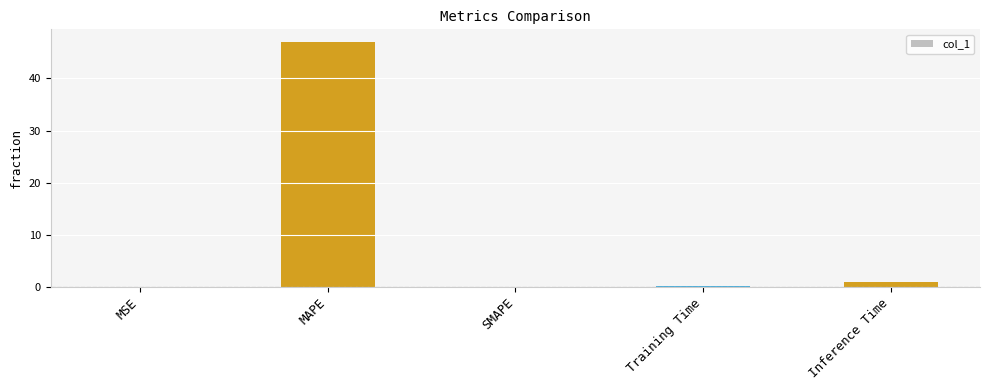

Is it true that the value at MAPE is 47.1?

True